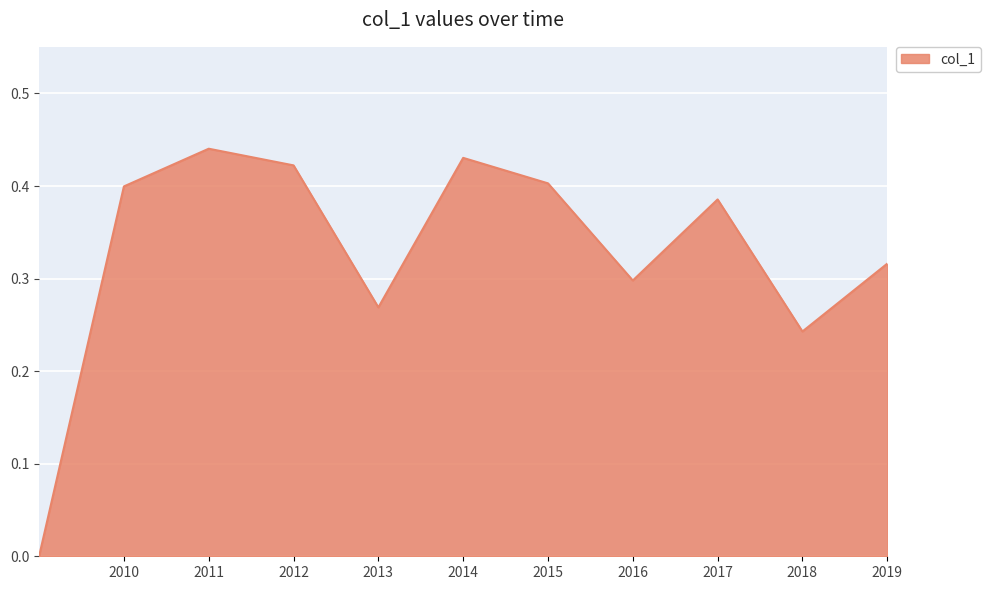

Is this an area chart (filled region under the line)?

Yes